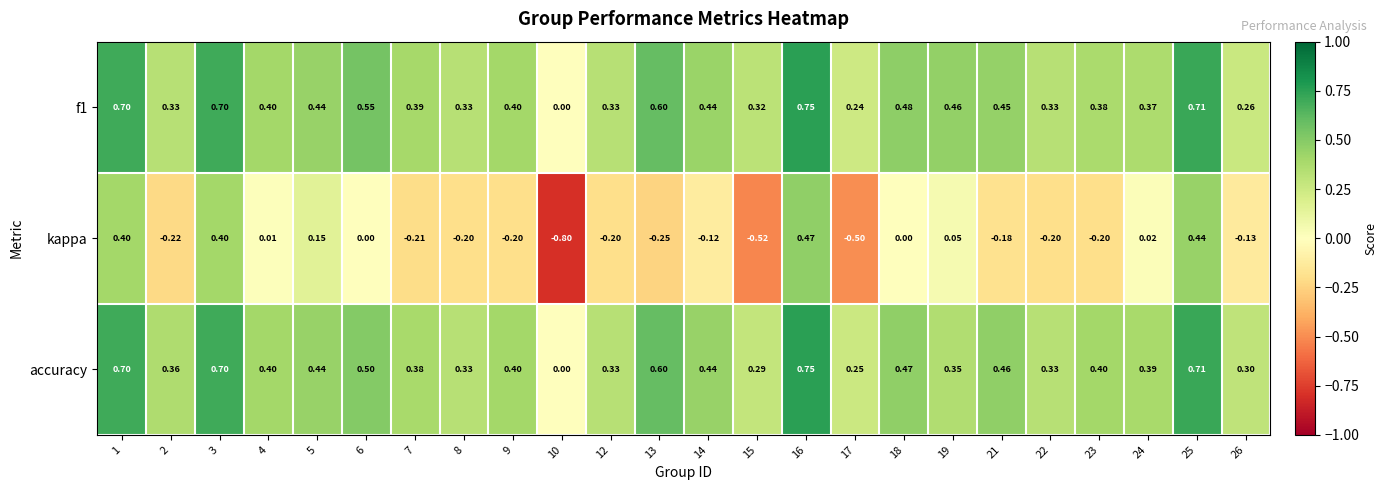

Is the value of f1 at 25 greater than the value of kappa at 12?

Yes